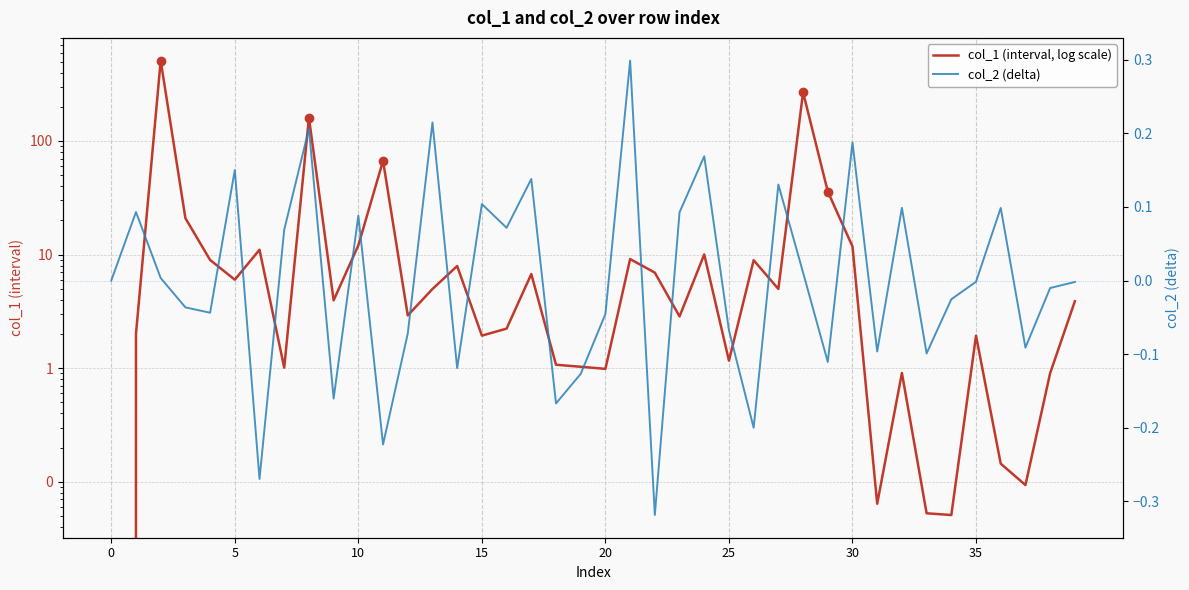

True or false: col_1 (interval, log scale) and col_2 (delta) intersect in this chart.

False